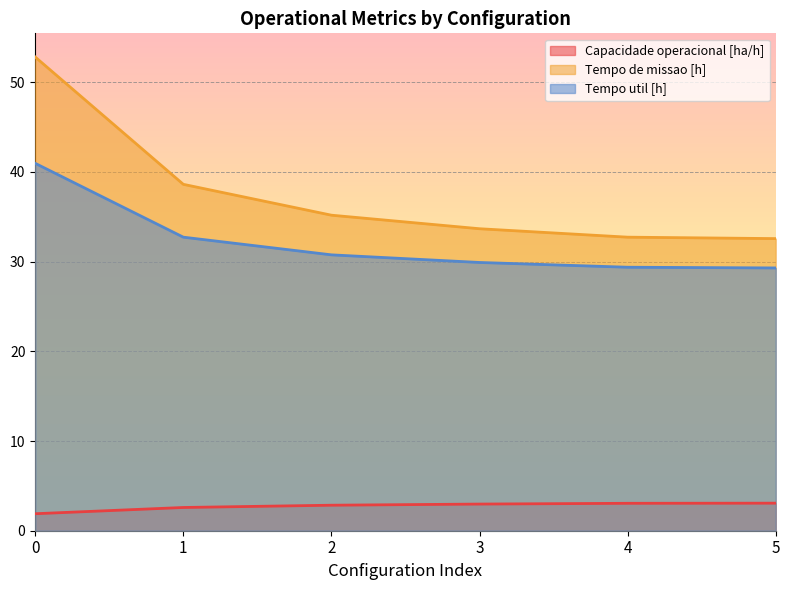

What is the value of the Capacidade operacional [ha/h] point at the 2nd from the left?

2.6